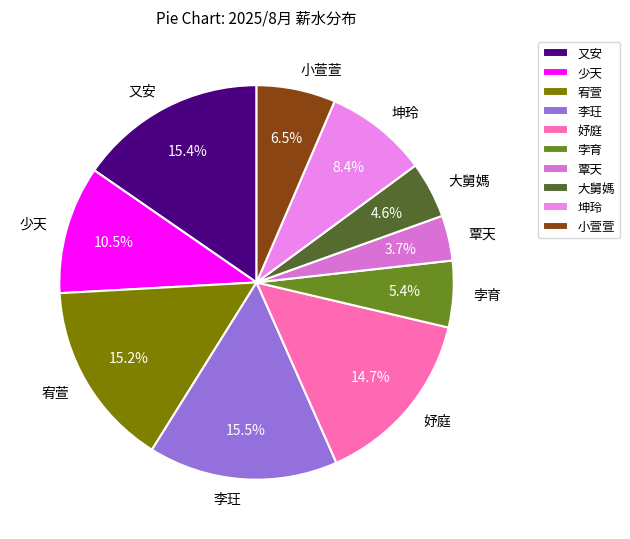

Which category has the smallest portion of the pie?

覃天